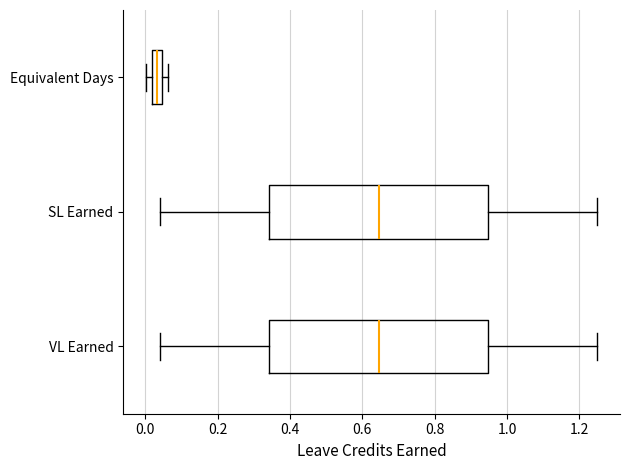

Reading bottom to top, read every box against the x-axis: the position of its median line, the range the box covers, and the ends of its whiskers. The values are not printed on the chart, so give them approximately, as read against the axis.

VL Earned: median 0.64, box 0.34 to 0.94, whiskers 0.04 to 1.26
SL Earned: median 0.64, box 0.34 to 0.94, whiskers 0.04 to 1.26
Equivalent Days: median 0.04 (inside the box), box 0.02 to 0.04, whiskers 0.00 to 0.06